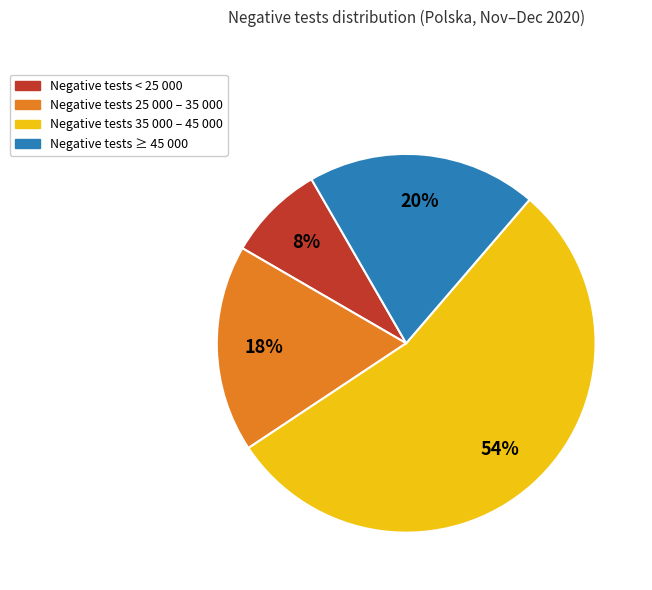

To the nearest percent, what is the average slice percentage?

25%